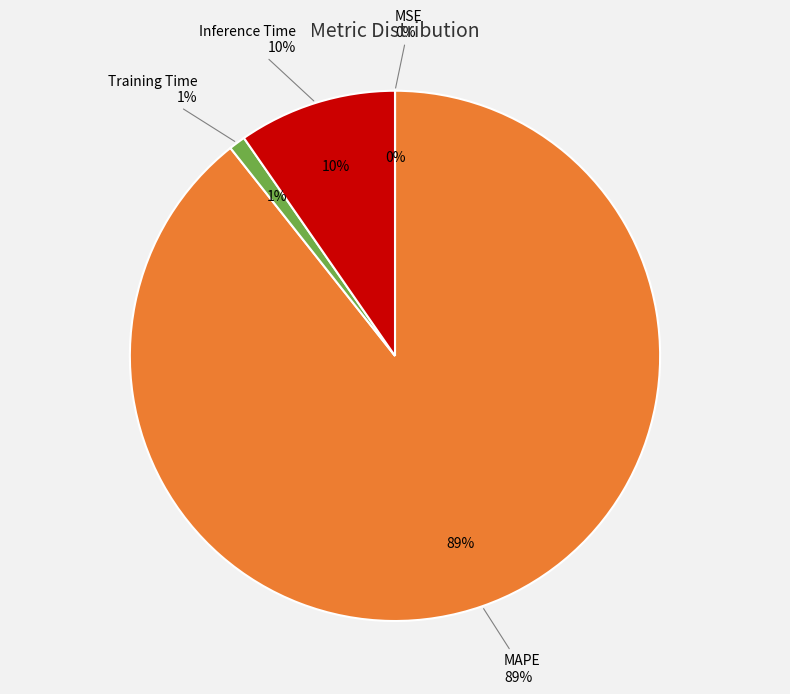

Does any single category account for the majority?

Yes